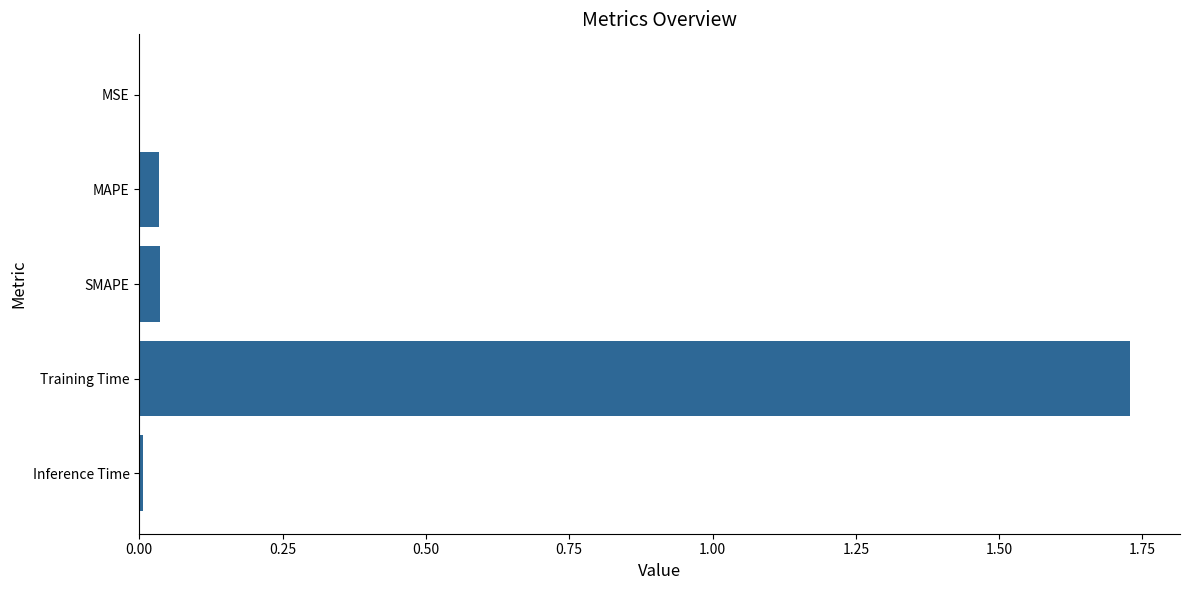

What is the sum of all values?

1.8